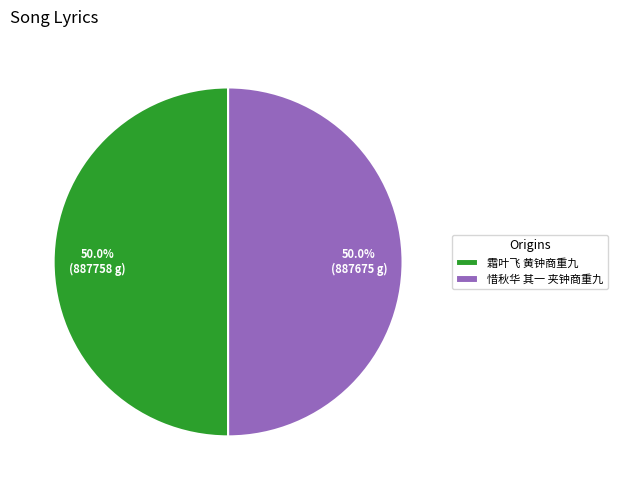

Approximately how many times larger is the value at 霜叶飞 黄钟商重九 compared to 惜秋华 其一 夹钟商重九?

1.0